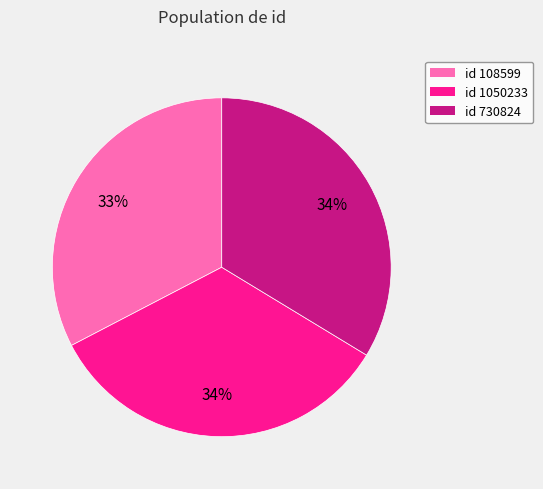

Which slice is the smallest?

id 108599